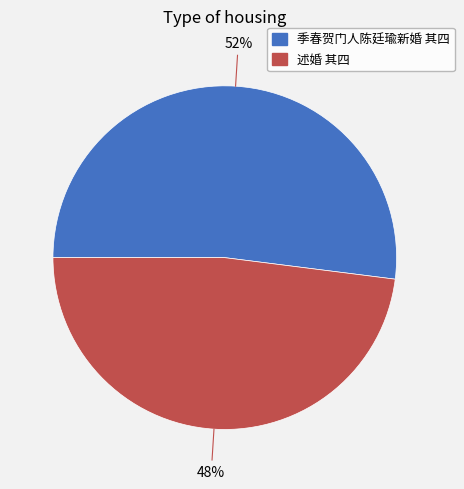

Which category has the biggest portion of the pie?

季春贺门人陈廷瑜新婚 其四